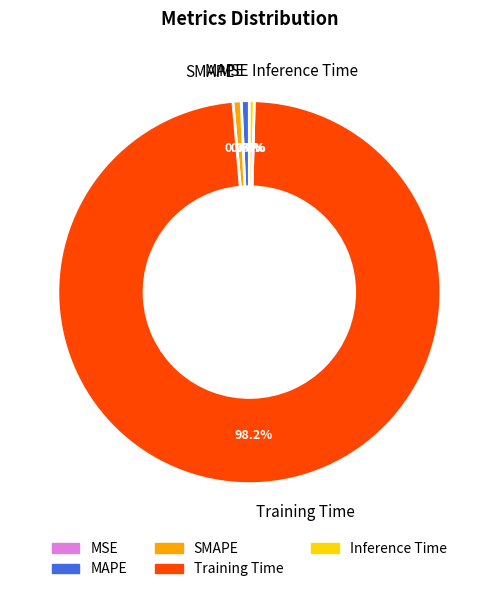

What is the total percentage of Inference Time and Training Time?

98.6%